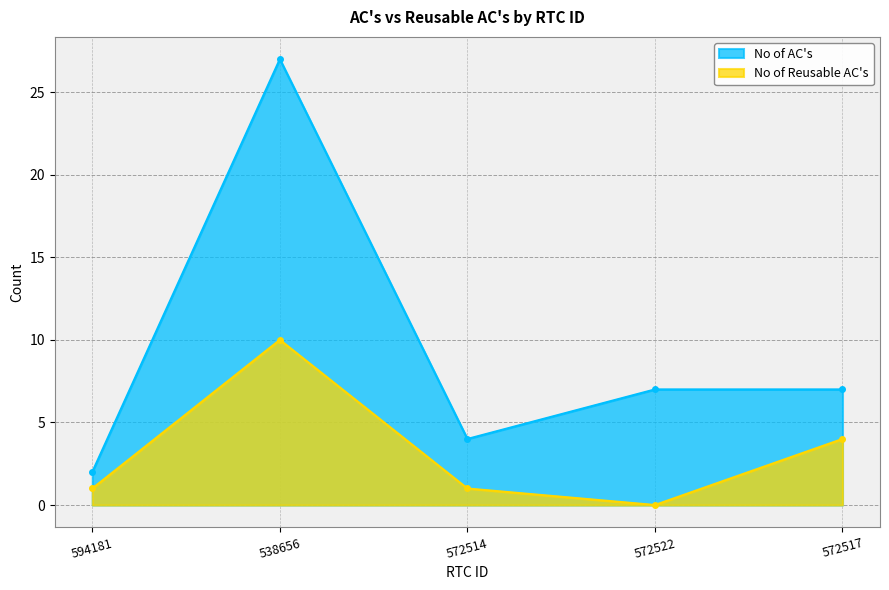

Does the chart have visible grid lines?

Yes